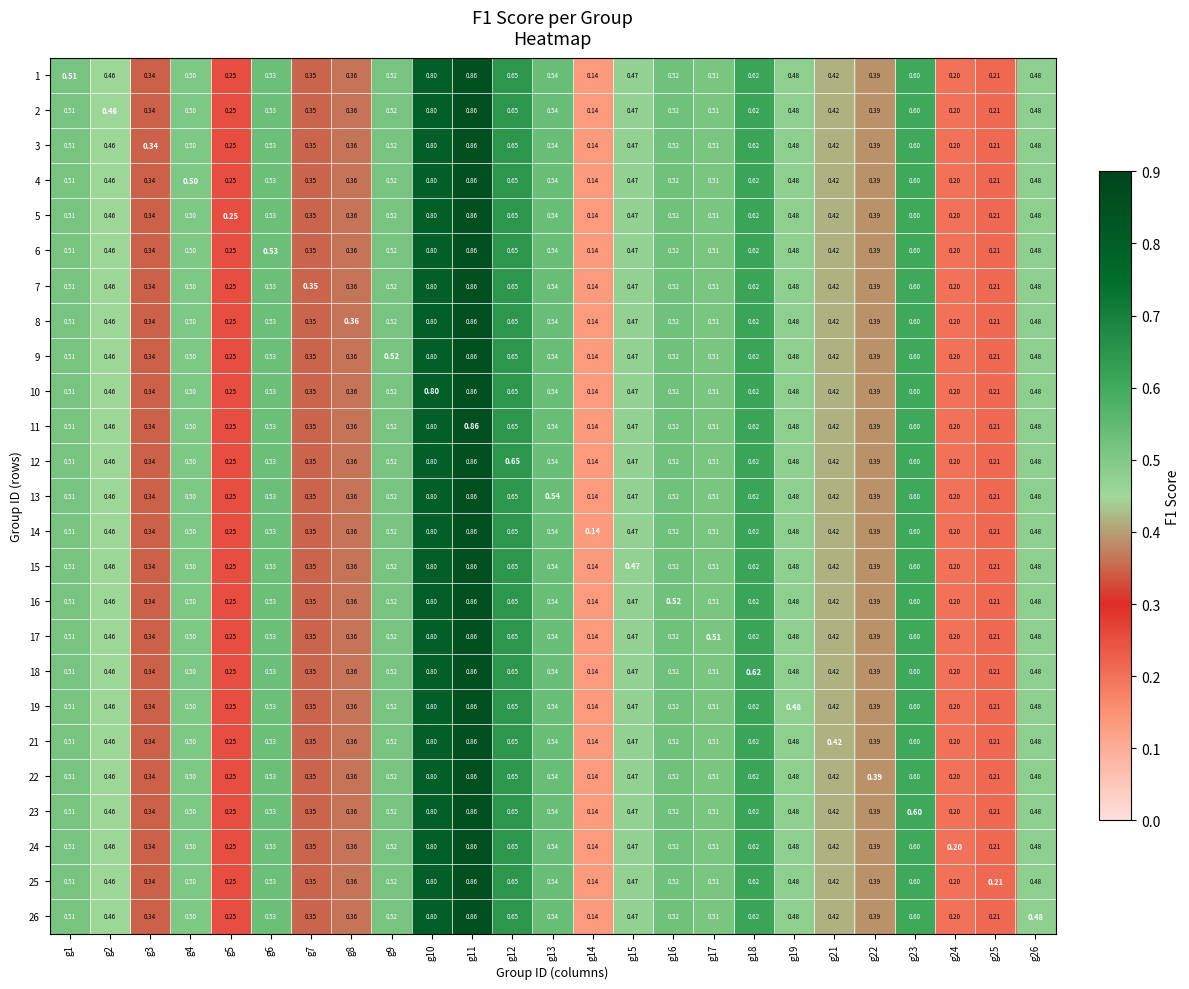

Is the value of 1 at g11 greater than the value of 25 at g13?

Yes